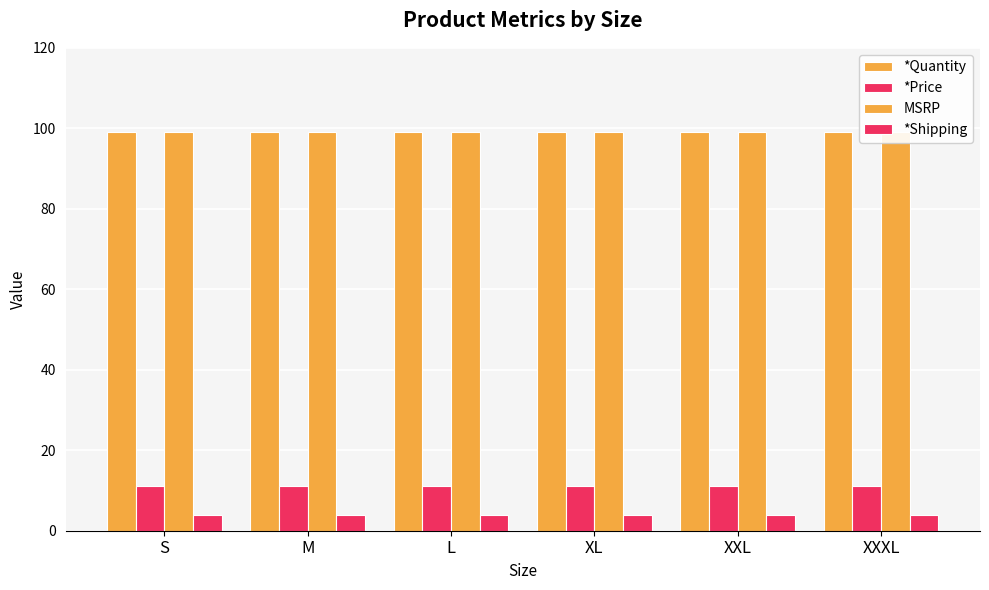

Count the number of categories in the chart.

6